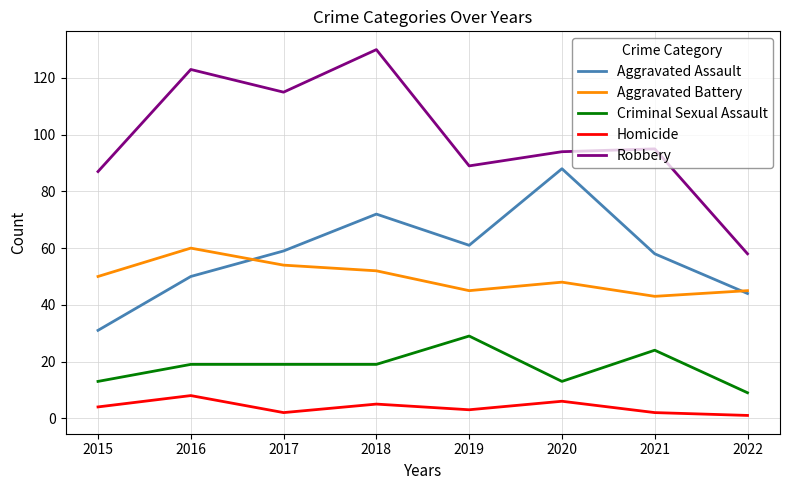

What are all the series names shown in the legend?

Aggravated Assault, Aggravated Battery, Criminal Sexual Assault, Homicide, Robbery